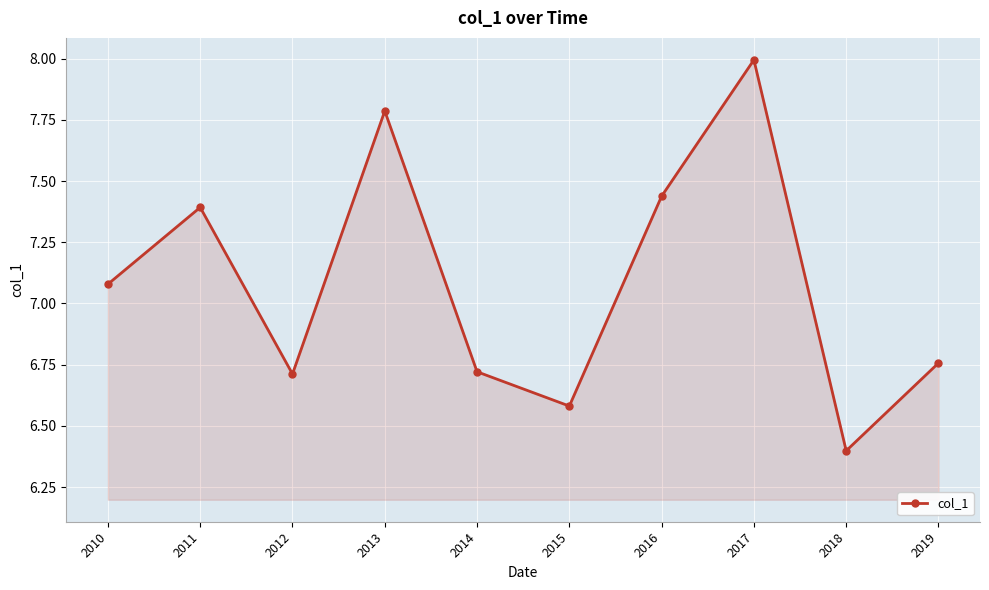

The value at 2011 is 7.4. True or false?

True